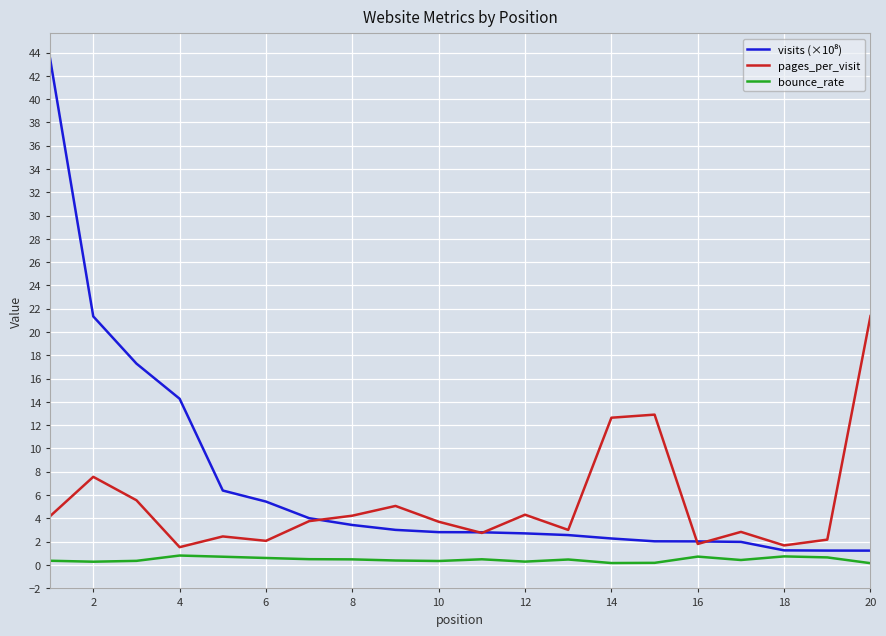

What is the lowest value of the pages_per_visit series?

1.5